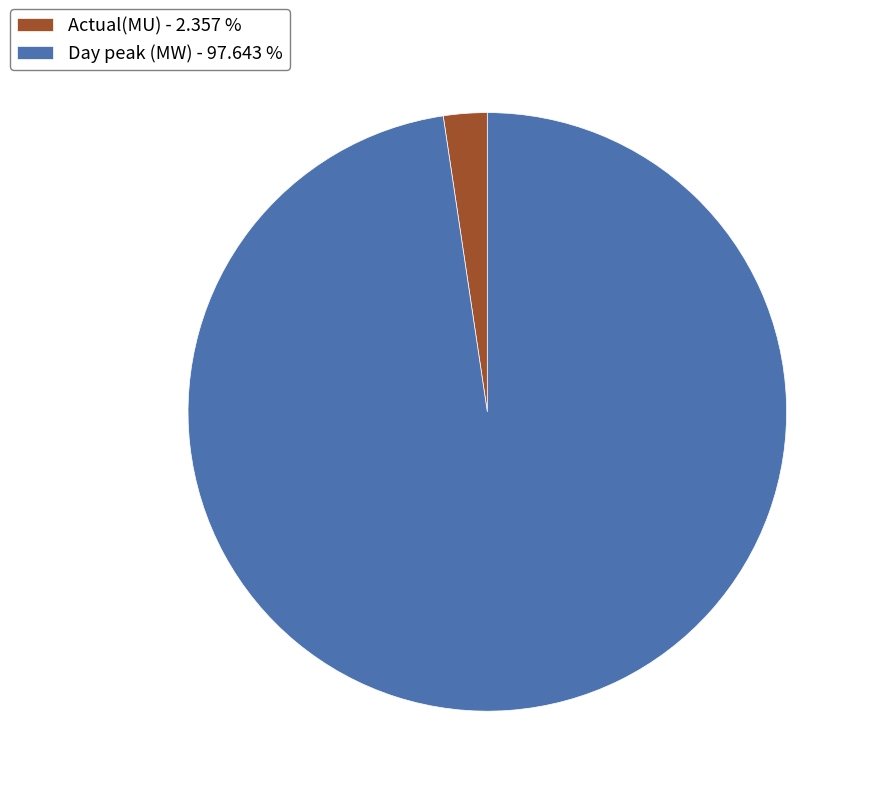

How many slices are in this pie chart?

2